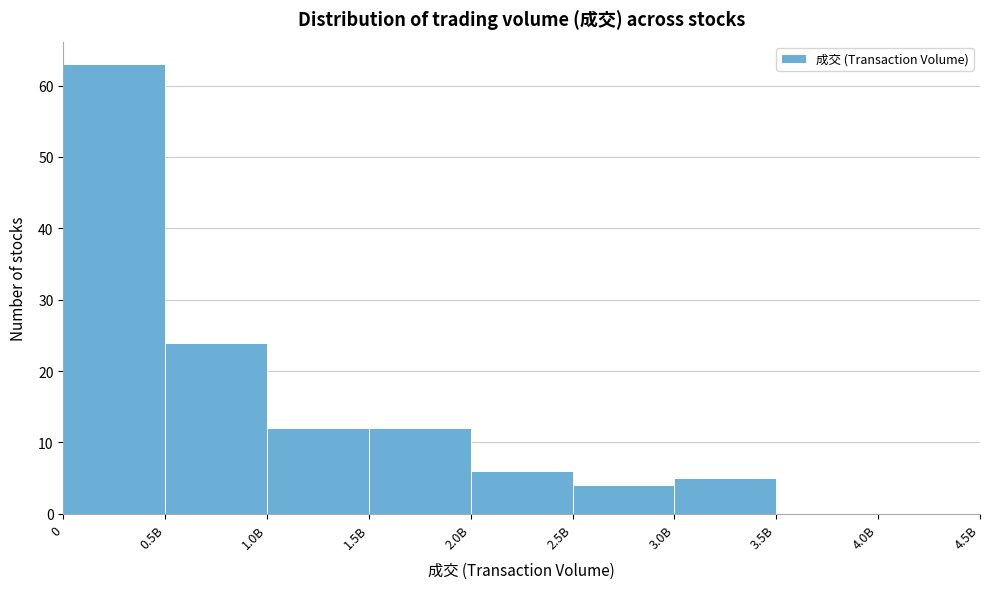

Reading left to right, list all the values displayed in this chart.

0=63	0.5B=24	1.0B=12	1.5B=12	2.0B=6	2.5B=4	3.0B=5	3.5B=0	4.0B=0